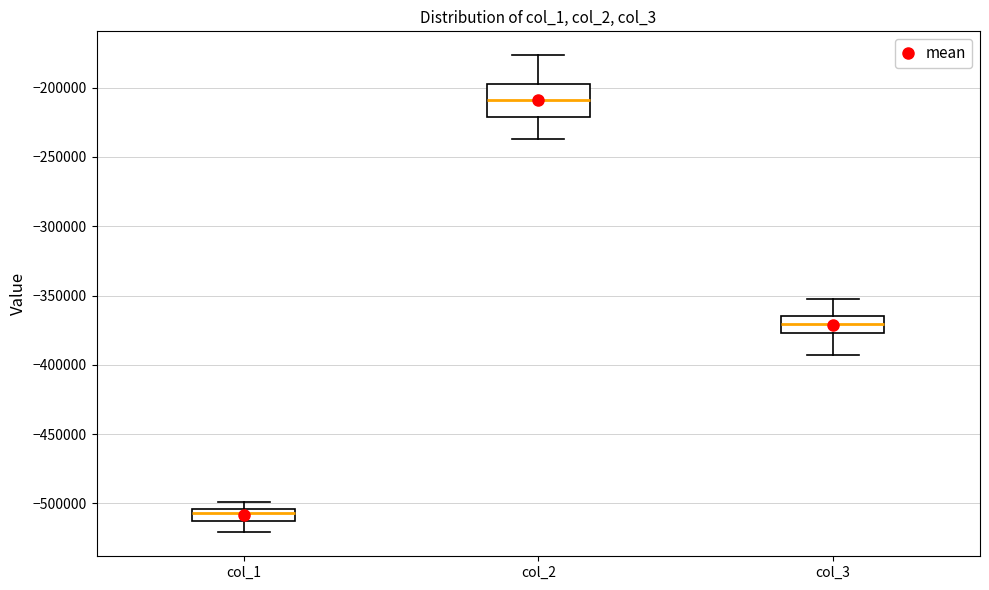

Which box has the highest median line?

col_2